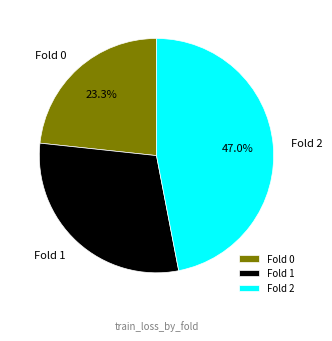

Does Fold 2 represent more than half of the total?

No